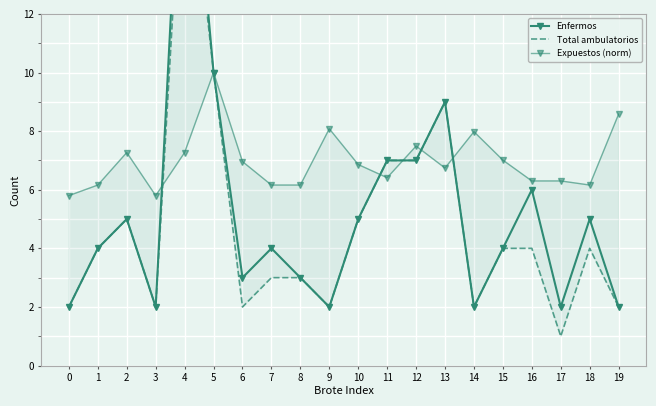

Where is the first local minimum for Enfermos?

3